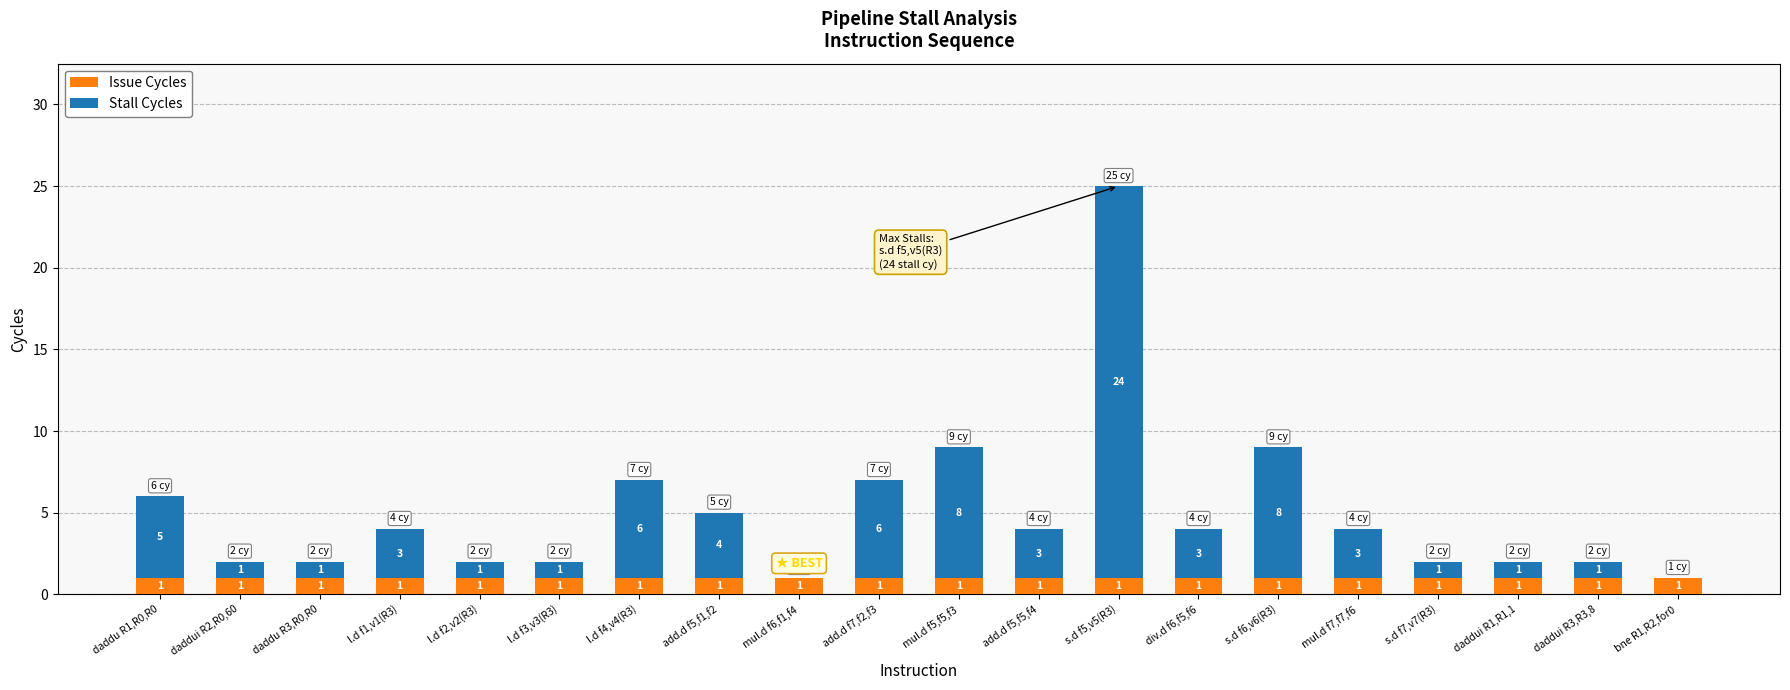

The value of Issue Cycles at add.d f5,f1,f2 is 1. True or false?

True